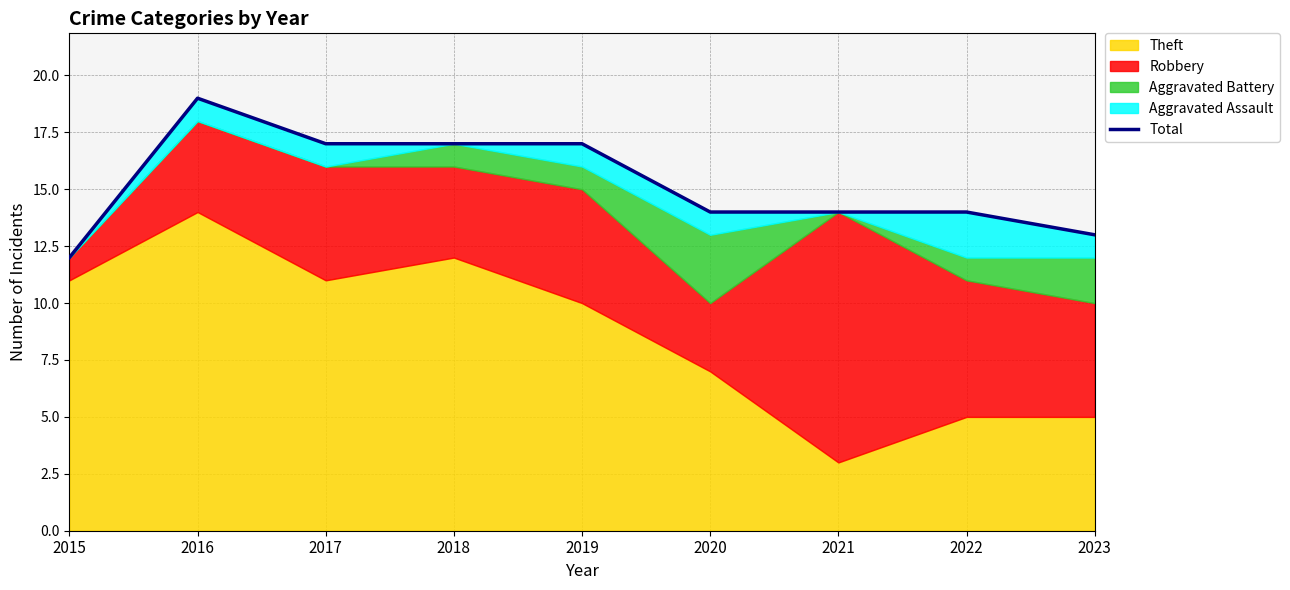

At which category does the data reach its first local peak?

2016